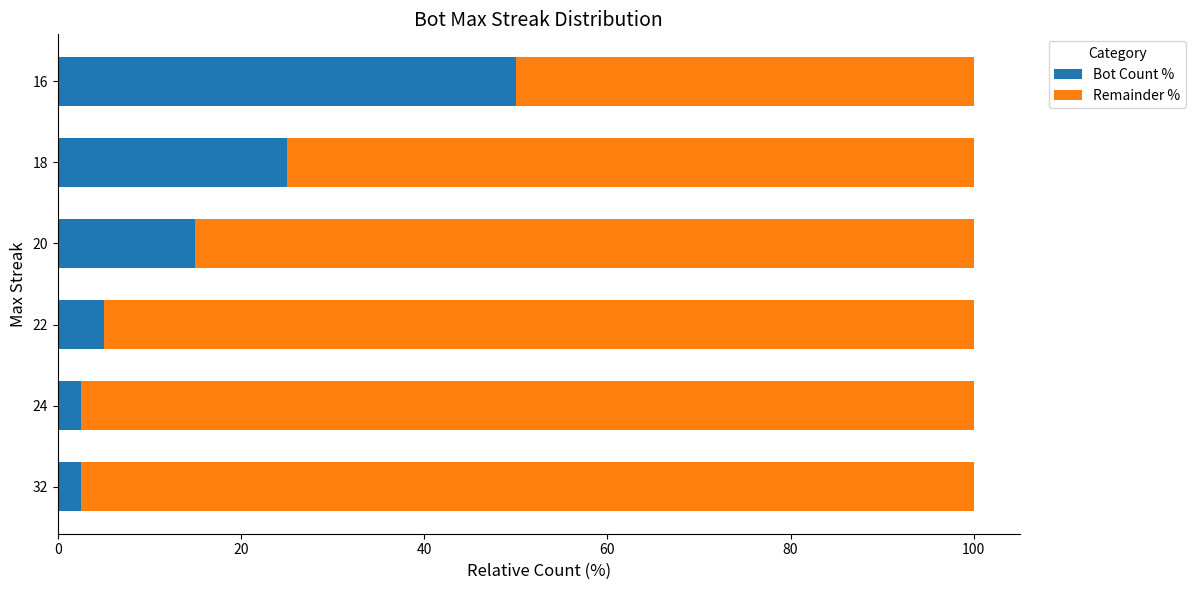

The Bot Count % series shows 25.0 at 18. True or false?

True